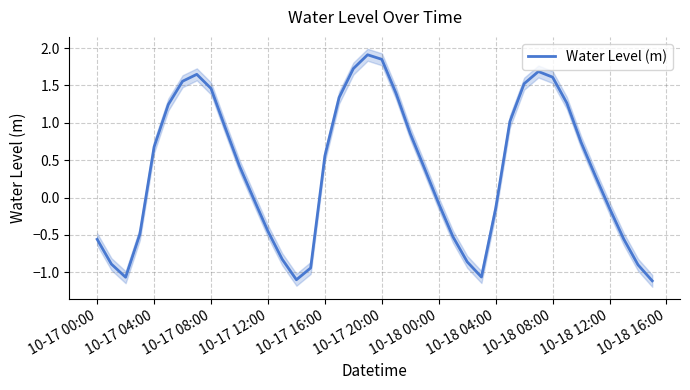

What is the greatest value displayed?

1.9